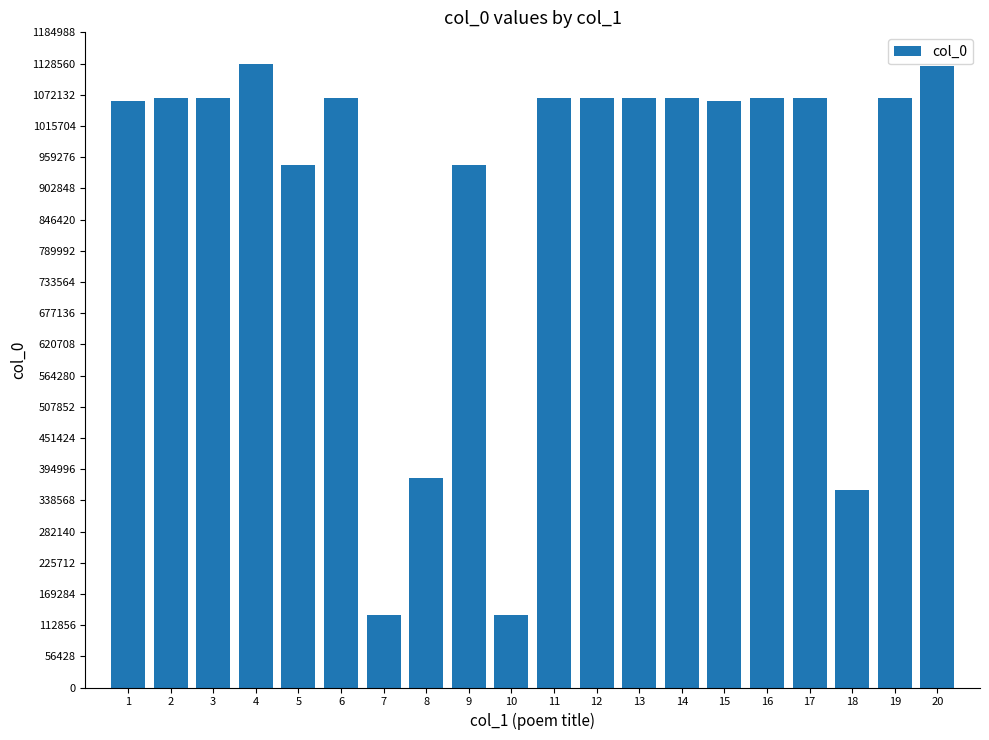

How many bars are there in total?

20